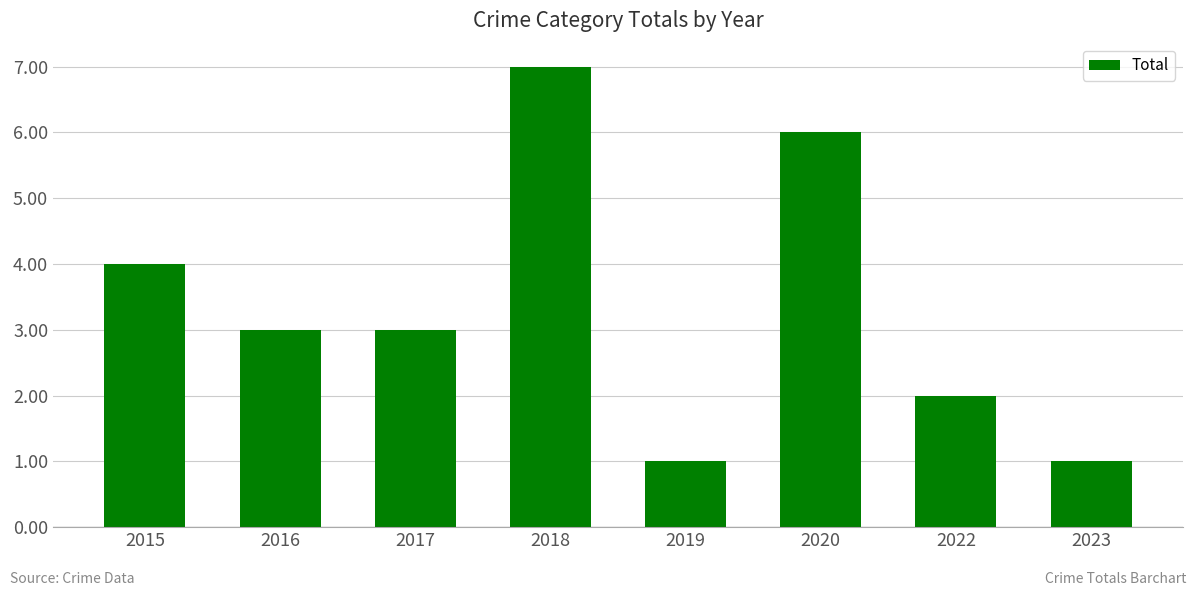

What is the difference between the maximum and minimum values?

6